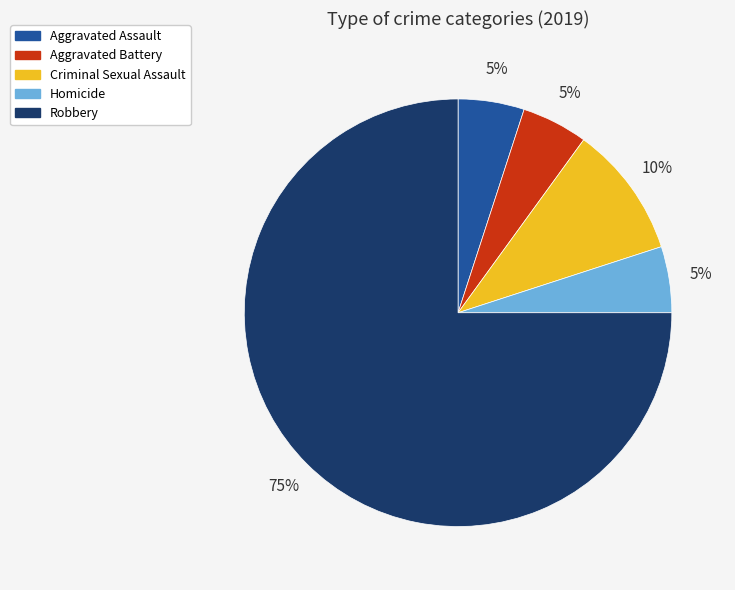

Is it true that Aggravated Battery is 5% of the pie?

True